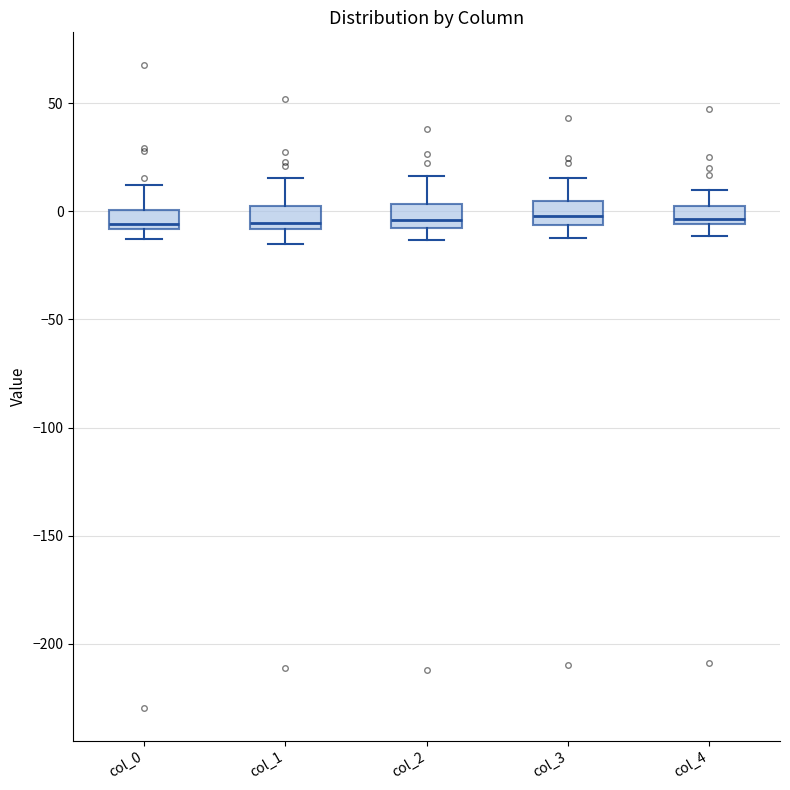

Reading left to right, transcribe this box plot: for each box, give where its median line is, the range the box spans, and where its two whiskers end, as read against the y-axis. The values are not printed on the chart, so give them approximately, as read against the axis.

col_0: median -5, box -10 to 0, whiskers -15 to 10
col_1: median -5, box -10 to 5, whiskers -15 to 15
col_2: median -5, box -10 to 5, whiskers -15 to 15
col_3: median 0, box -5 to 5, whiskers -10 to 15
col_4: median -5 (just above the box's lower edge), box -5 to 0, whiskers -10 to 10